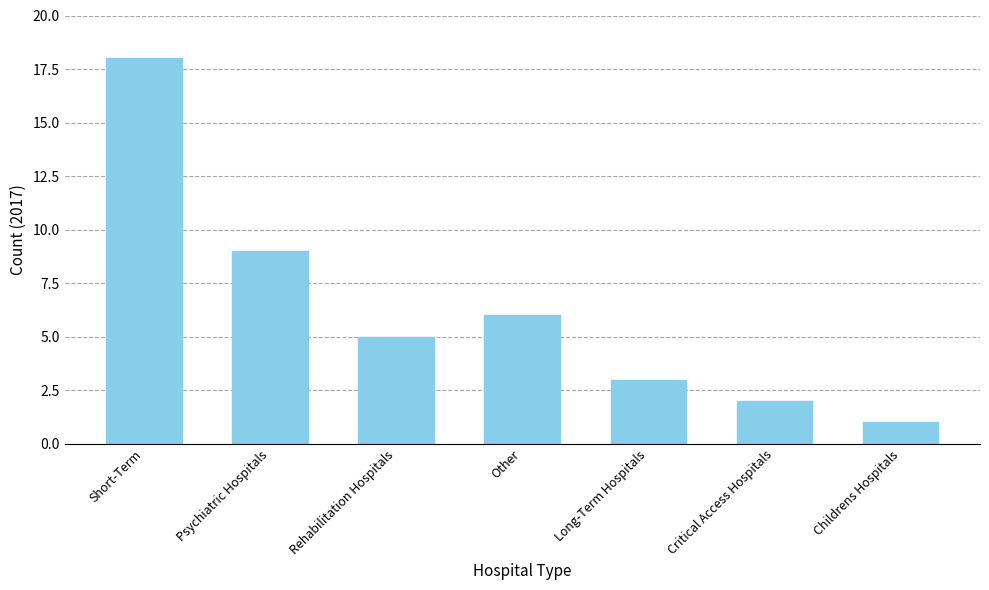

True or false: the data shows 4 at Critical Access Hospitals.

False